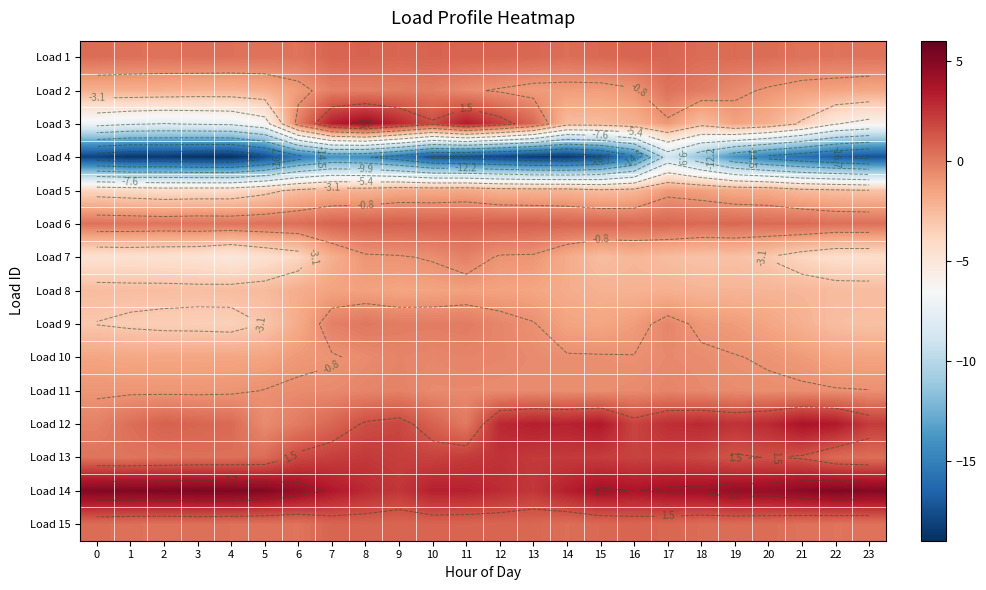

Between 18 and 16, which is larger?

16